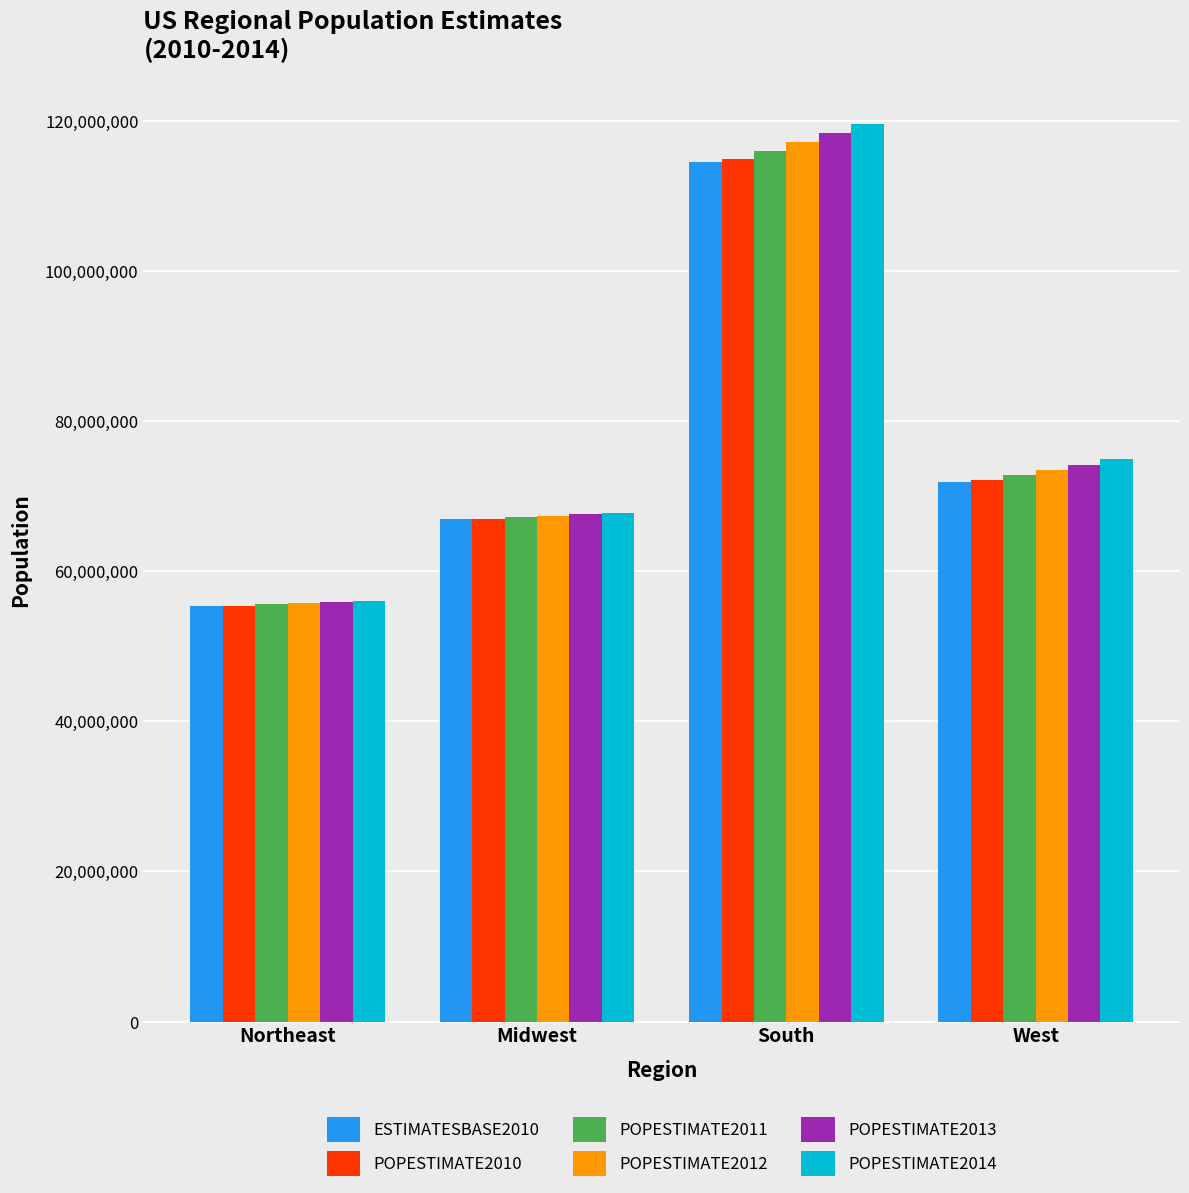

What is the label of the 2nd bar from the left?

Midwest